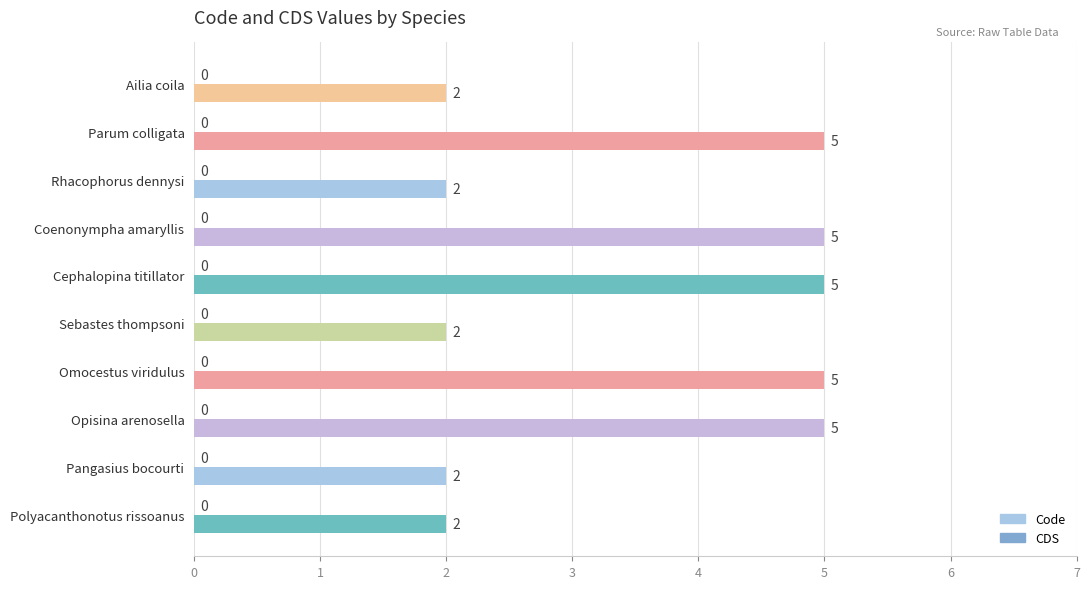

How many bars are there in total?

10